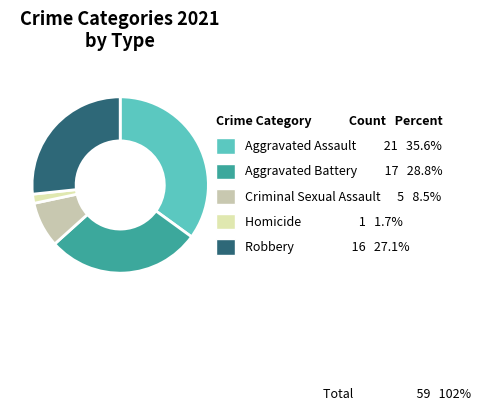

Is the sum of Criminal Sexual Assault and Aggravated Battery greater than half?

No